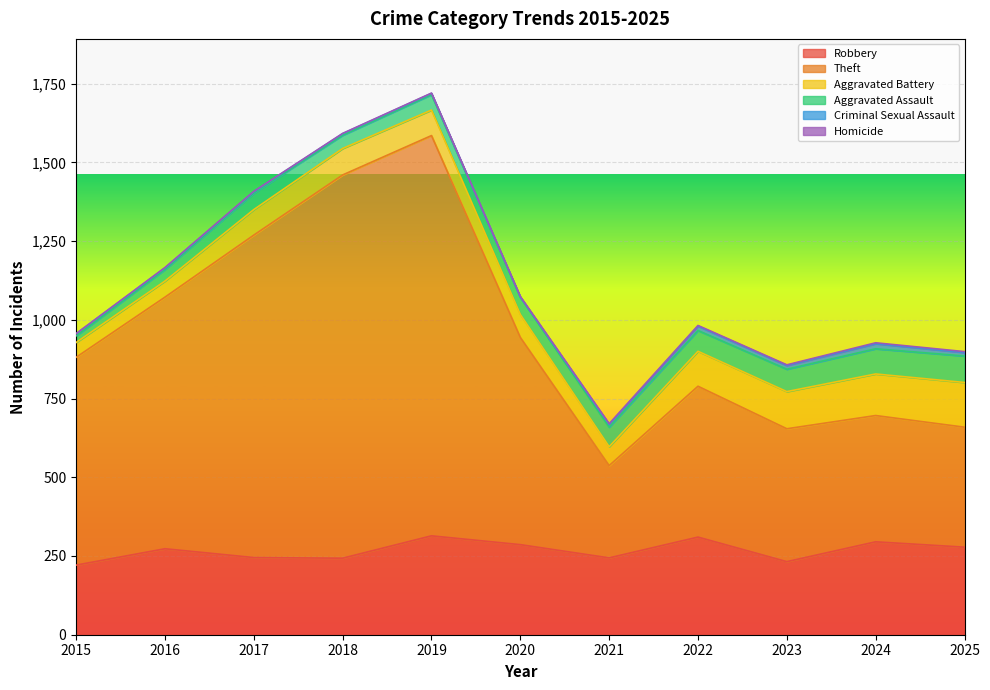

True or false: Aggravated Battery has more than 2 points higher than both neighbors.

False